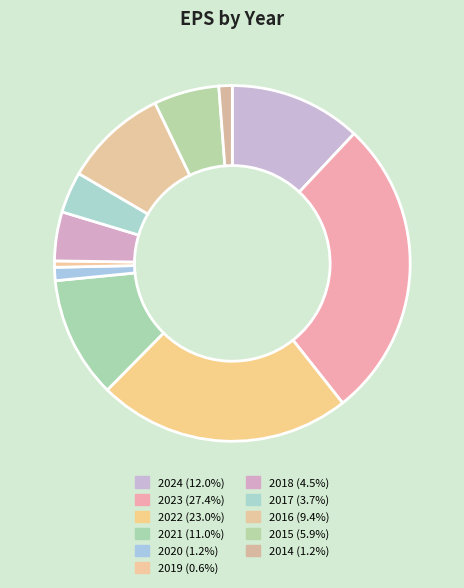

Does 2019 represent more than half of the total?

No